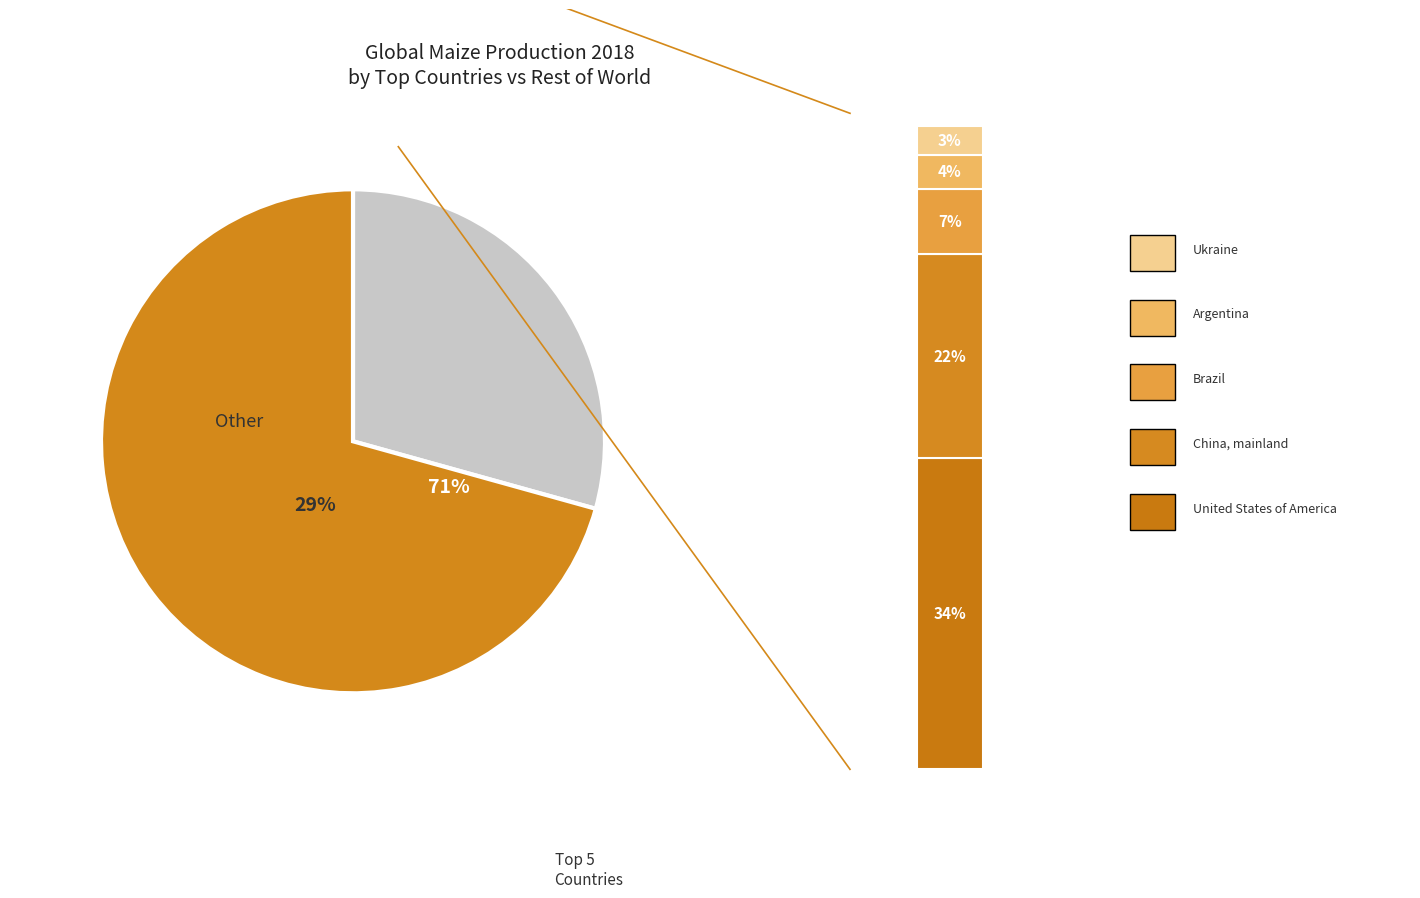

Does Ukraine represent more than half of the total?

No